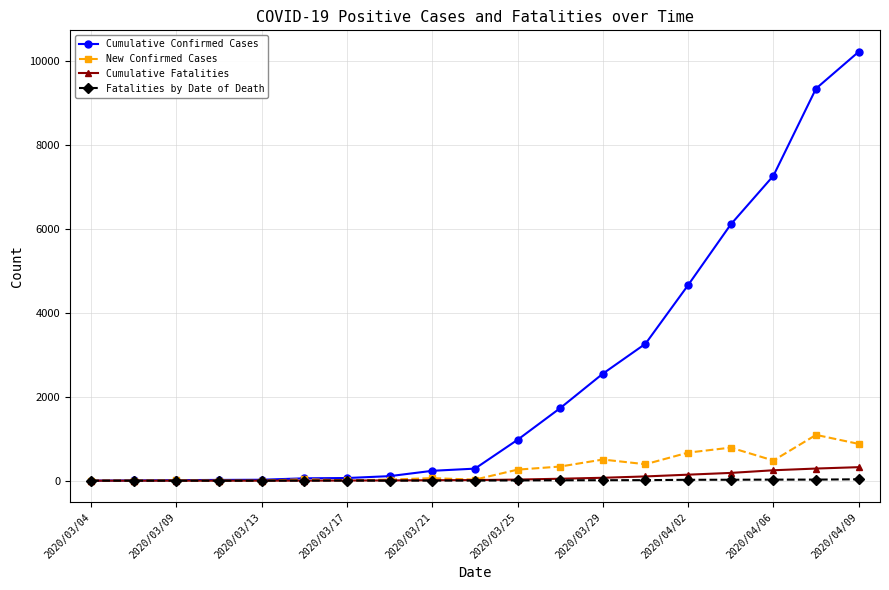

What is the greatest value displayed?

10230